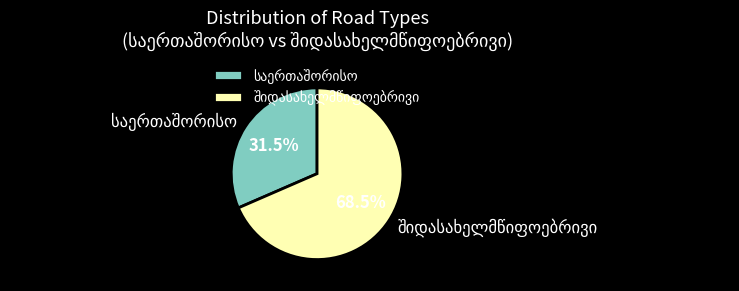

Is there a majority slice in this chart?

Yes